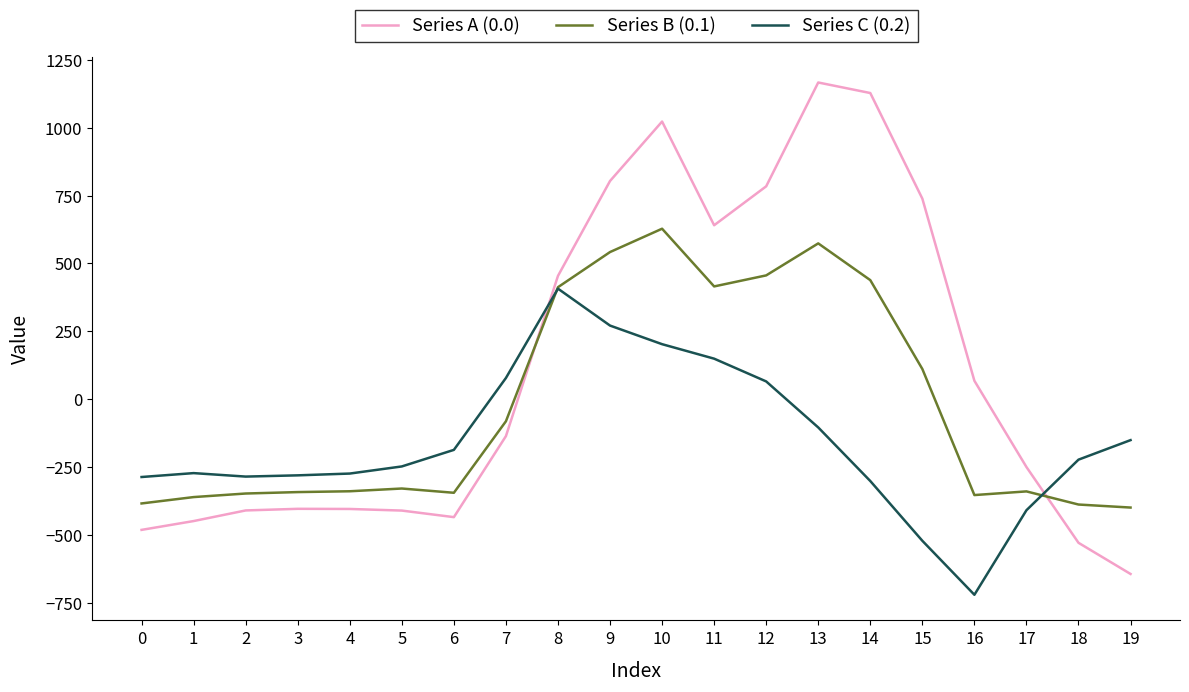

Does the chart have visible grid lines?

No